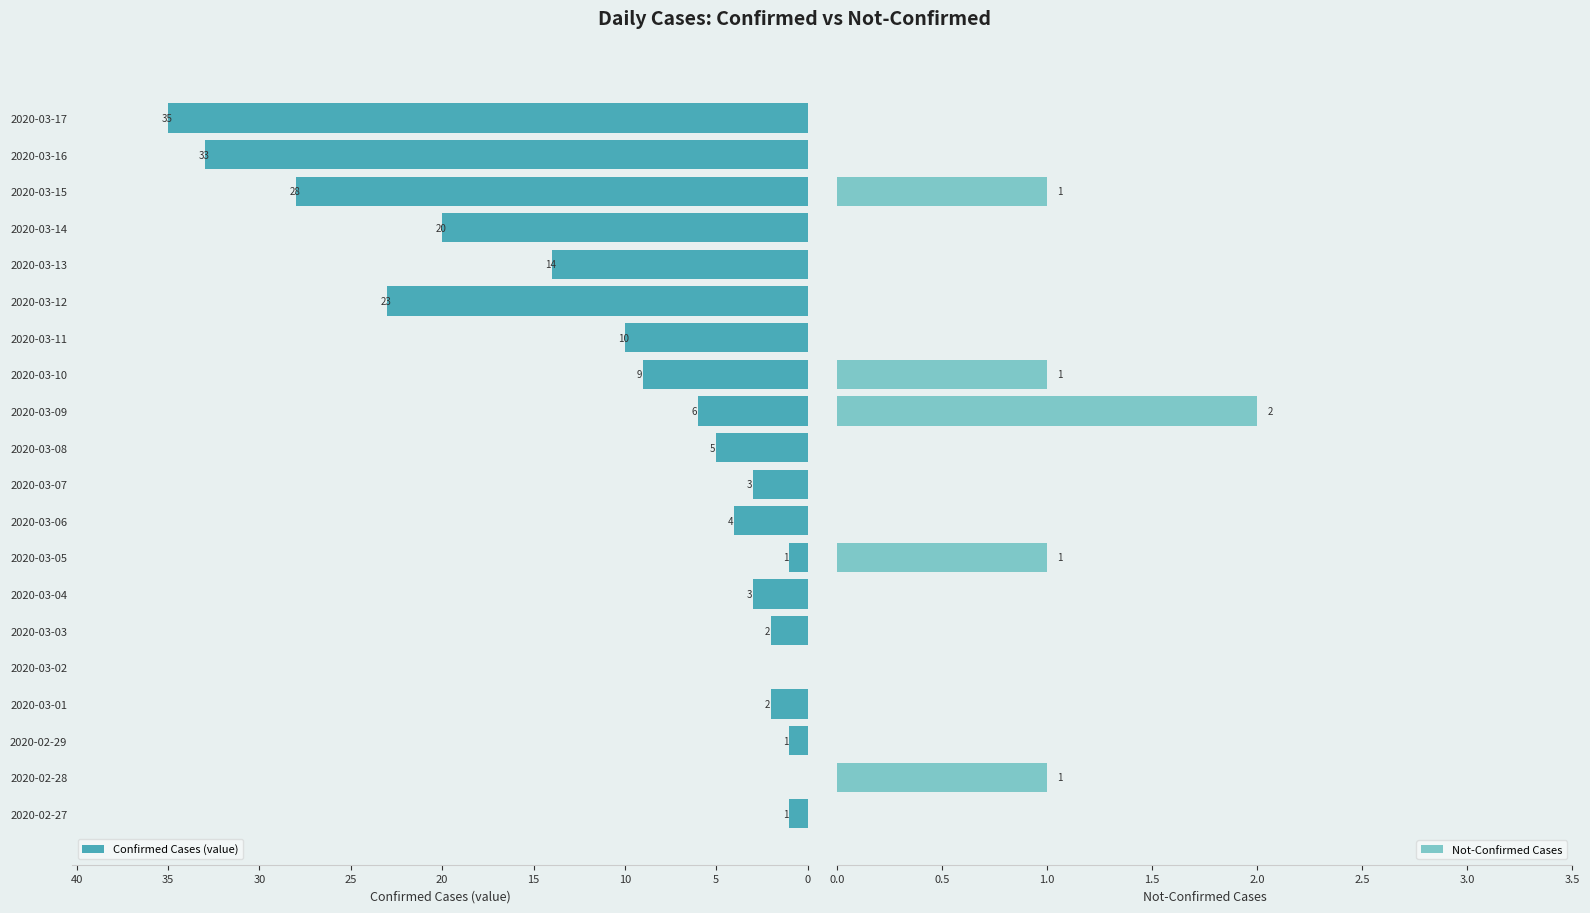

How many data points in Confirmed Cases (value) are above 5?

9